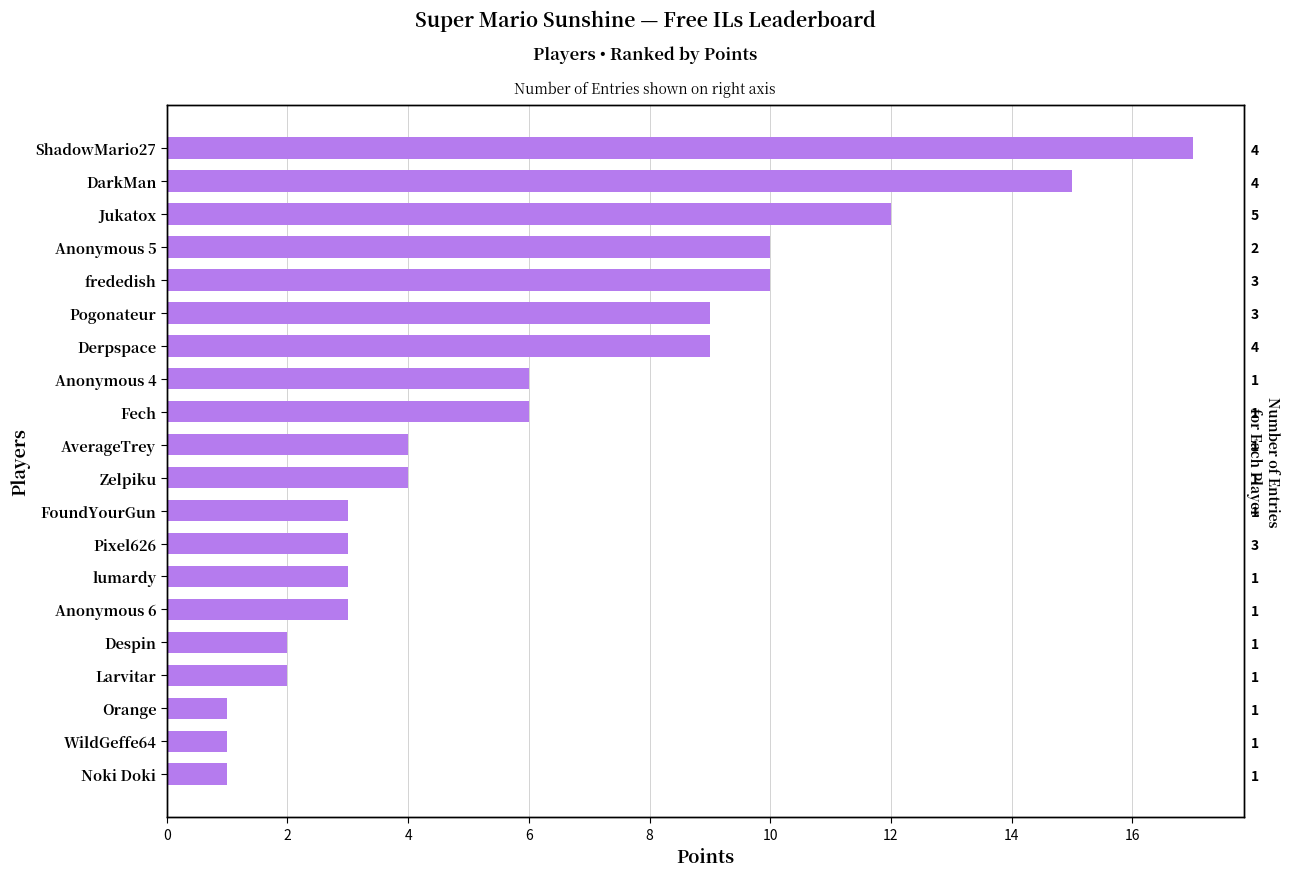

True or false: the data shows 2 at Larvitar.

True